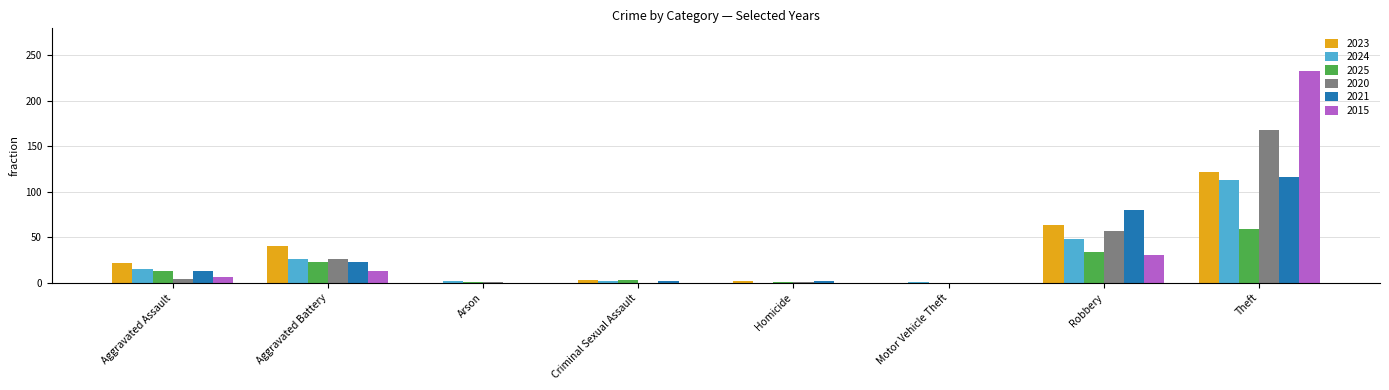

What is the maximum value shown in the chart?

233